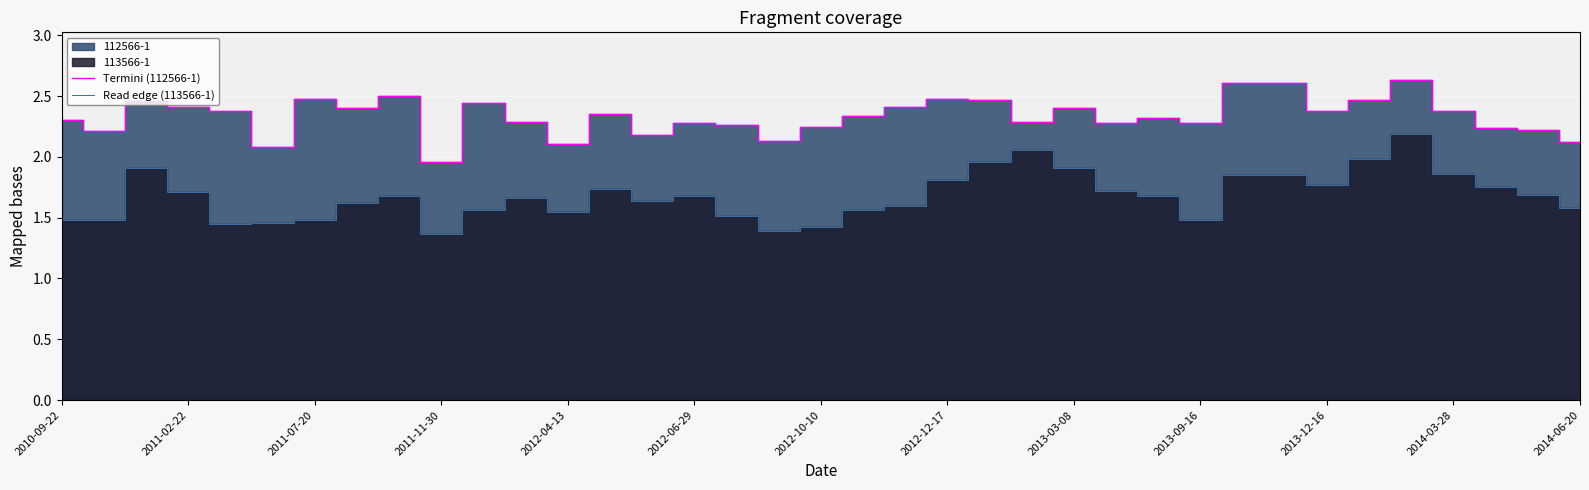

Reading left to right, what are all the values shown in this chart?

Termini (112566-1): 2.3	2.2	2.5	2.4	2.4	2.1	2.5	2.4	2.5	2.0	2.4	2.3	2.1	2.4	2.2	2.3	2.3	2.1	2.2	2.3	2.4	2.5	2.5	2.3	2.4	2.3	2.3	2.3	2.6	2.6	2.4	2.5	2.6	2.4	2.2	2.2	2.1
Read edge (113566-1): 1.5	1.5	1.9	1.7	1.4	1.5	1.5	1.6	1.7	1.4	1.6	1.7	1.6	1.7	1.6	1.7	1.5	1.4	1.4	1.6	1.6	1.8	2.0	2.1	1.9	1.7	1.7	1.5	1.9	1.9	1.8	2.0	2.2	1.9	1.8	1.7	1.6